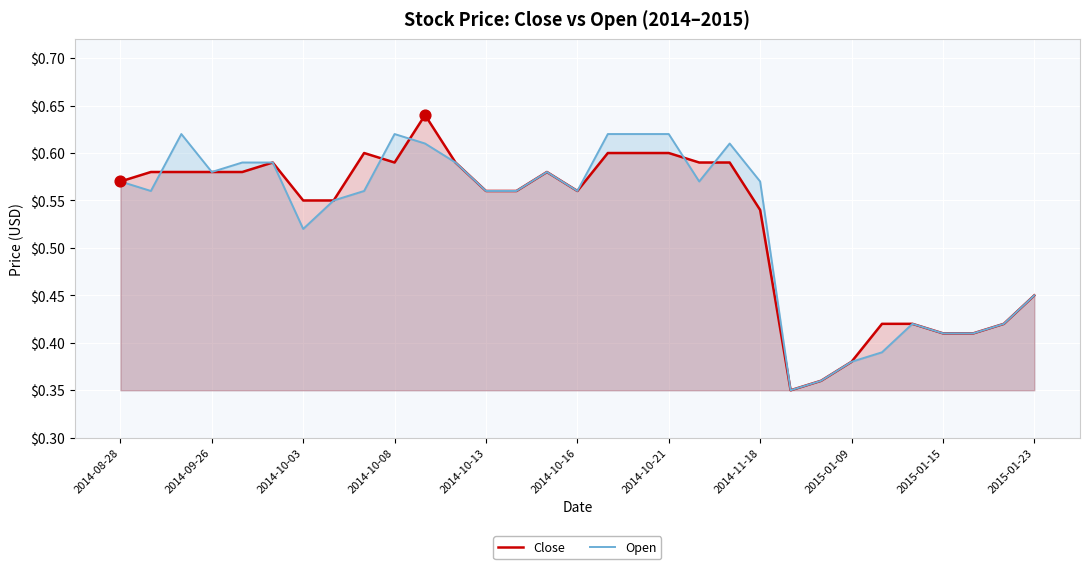

Which series has the largest range (max minus min)?

Close